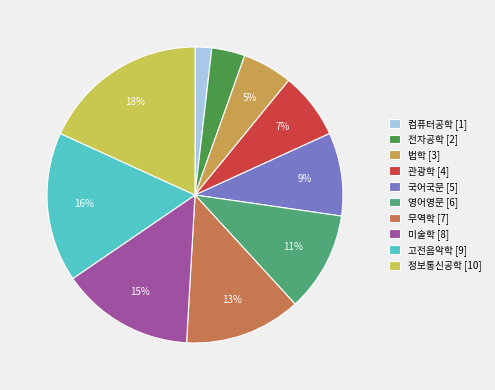

To the nearest percent, what is the difference between the largest and smallest slice percentages?

16%